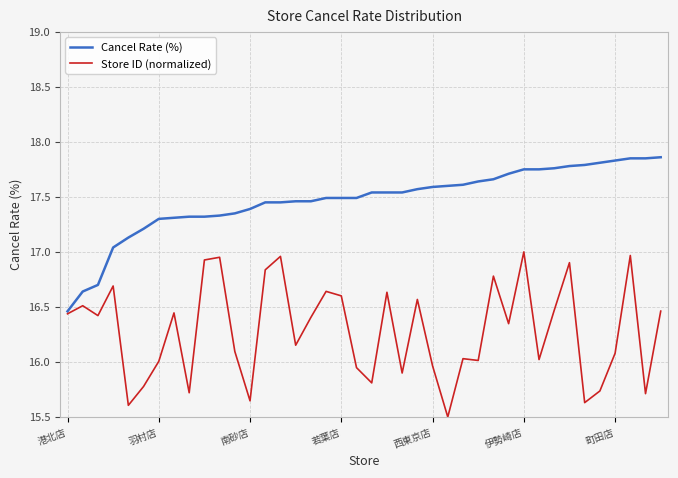

Which series has the largest total across all categories?

Cancel Rate (%)